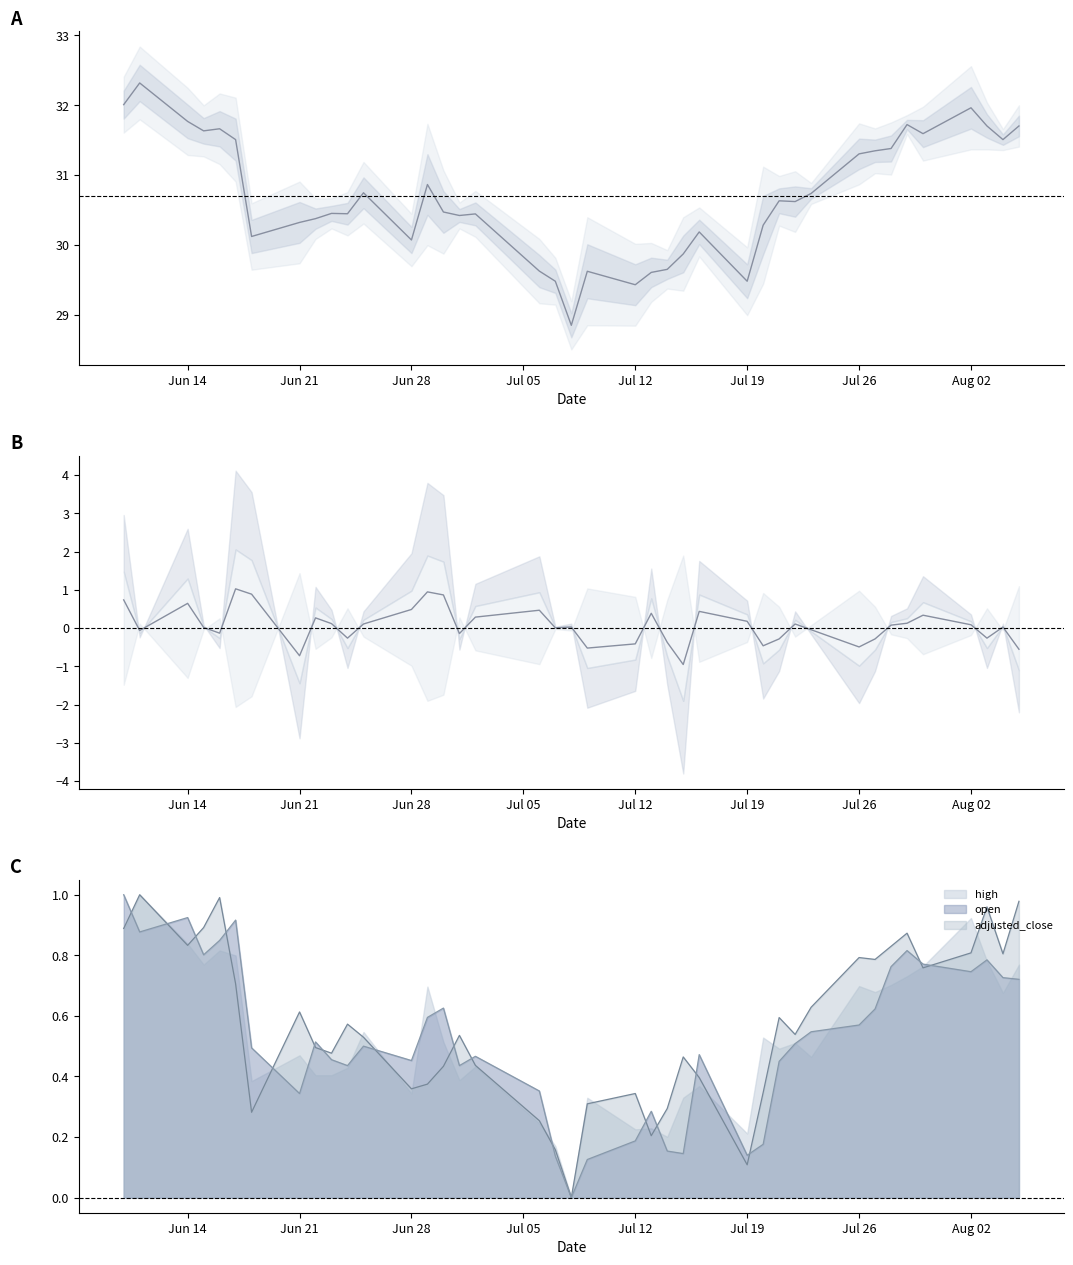

True or false: close has more than 2 points higher than both neighbors.

True